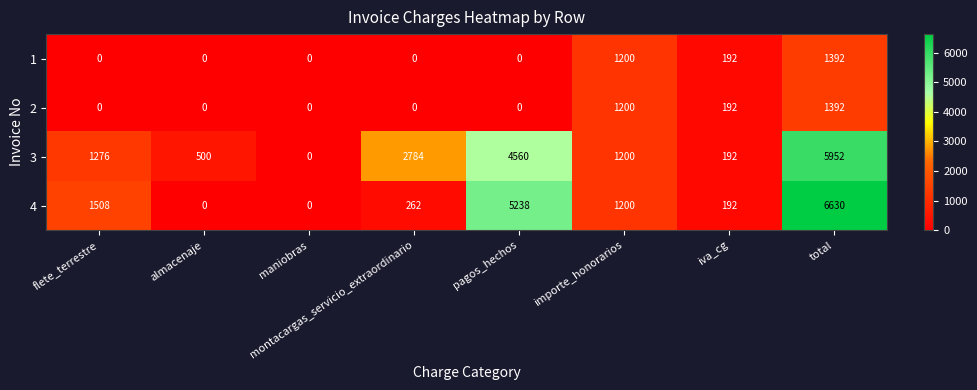

Is it true that 4 equals 0 at almacenaje?

True